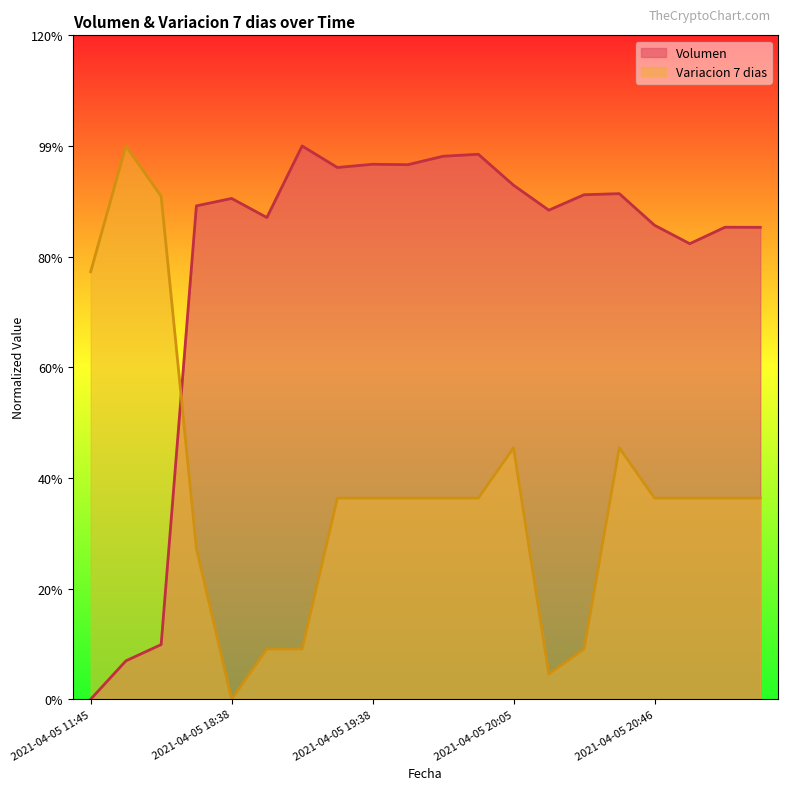

True or false: Volumen and Variacion 7 dias cross at least once.

True